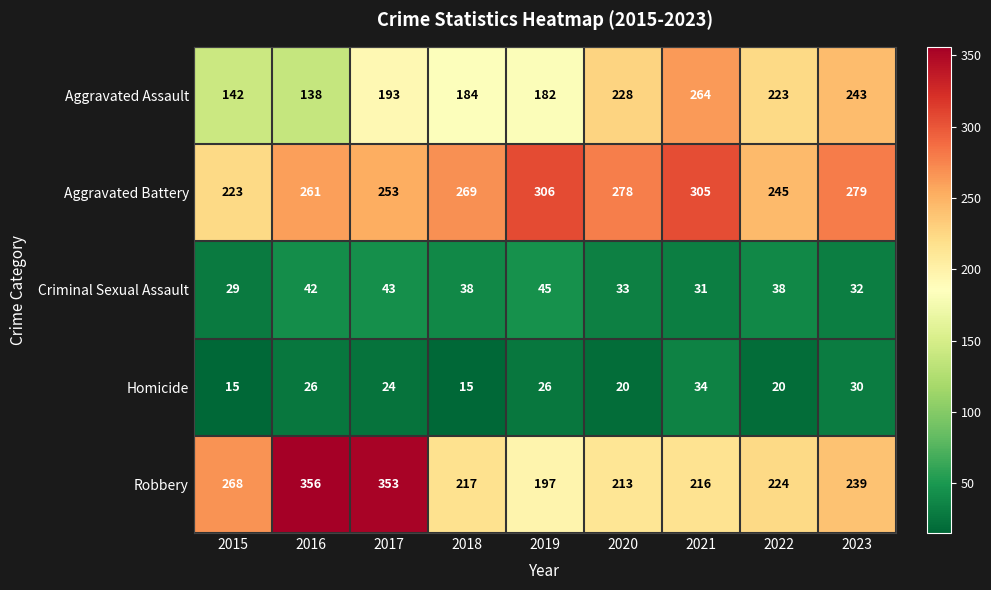

Which series changed the most between 2015 and 2022?

Aggravated Assault